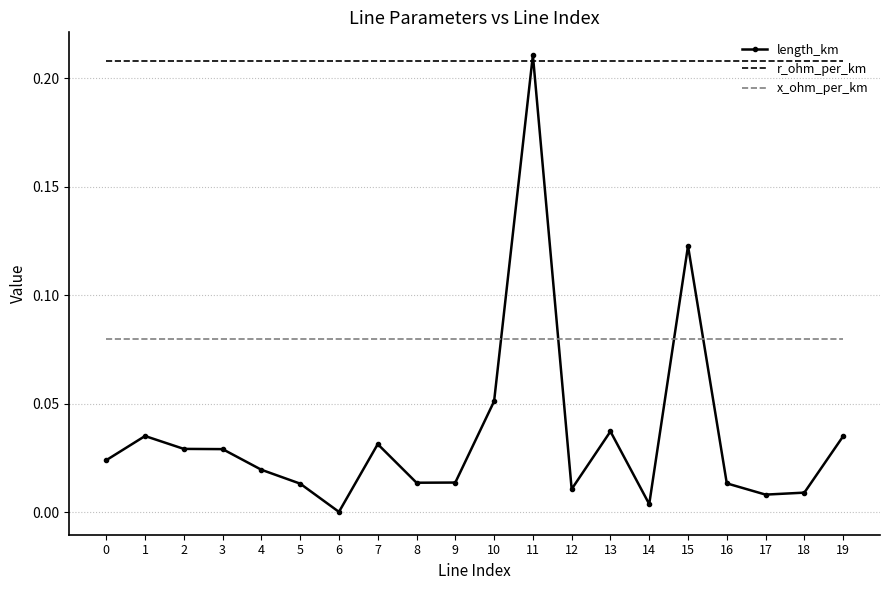

At how many categories does at least one series exceed 0?

20